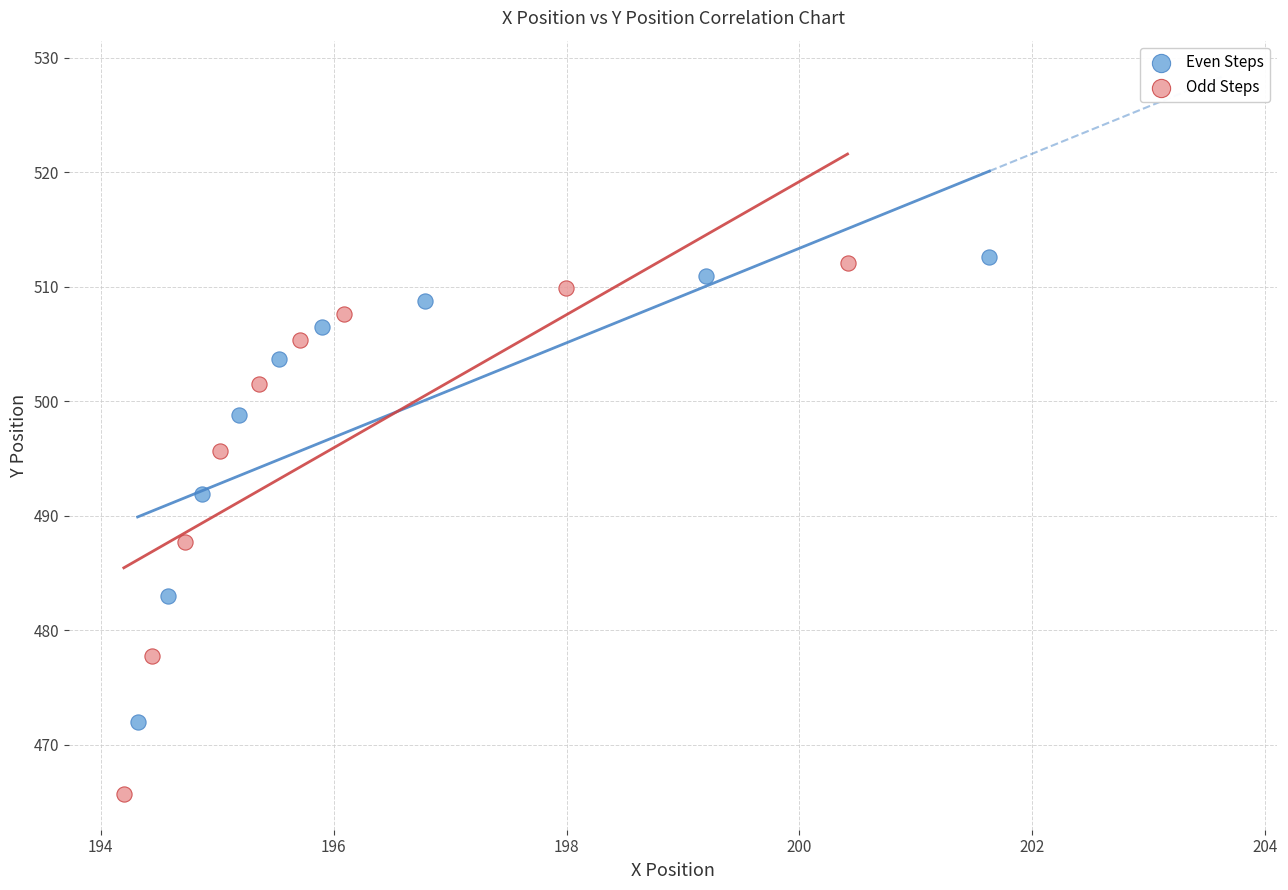

Which series has the widest spread of Y values?

Odd Steps